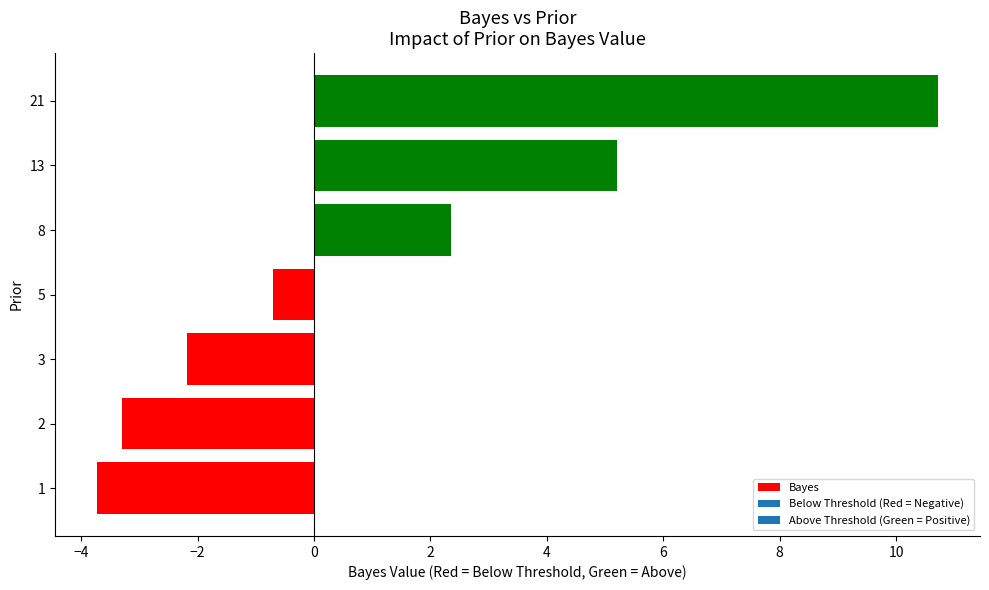

List the labels in order of value, largest first.

21, 13, 8, 5, 3, 2, 1